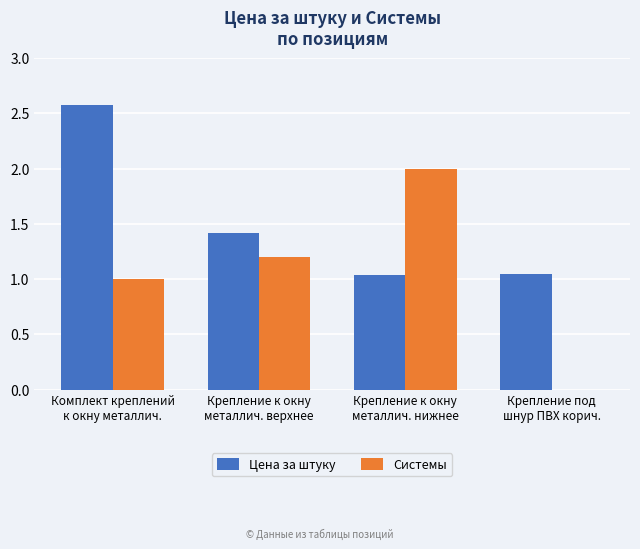

What is the sum of all Системы values?

4.2